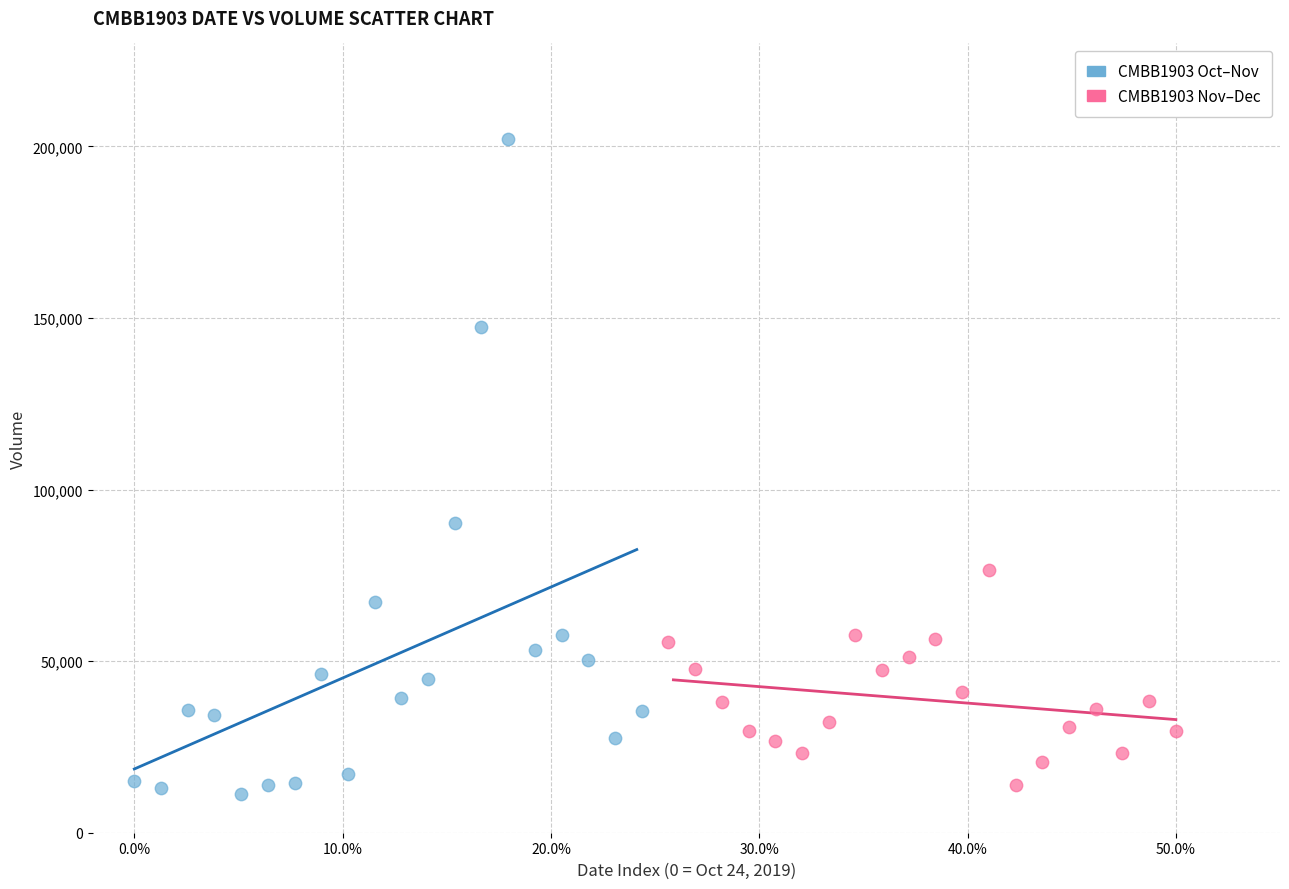

Which series has the widest spread of Y values?

CMBB1903 Oct–Nov